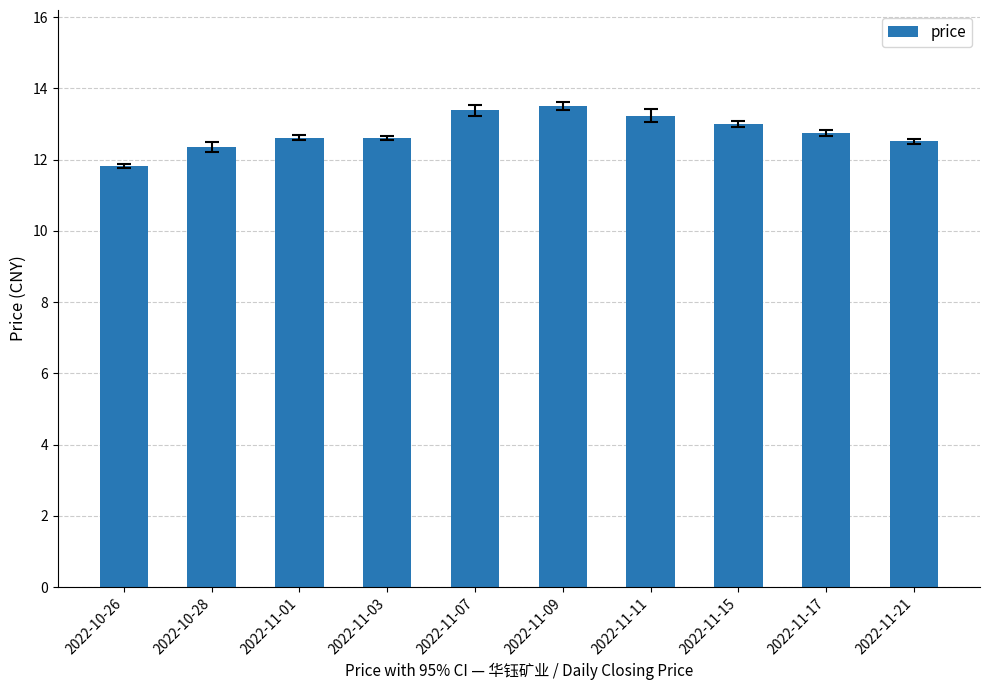

Is it true that the value at 2022-10-28 is 12.4?

True